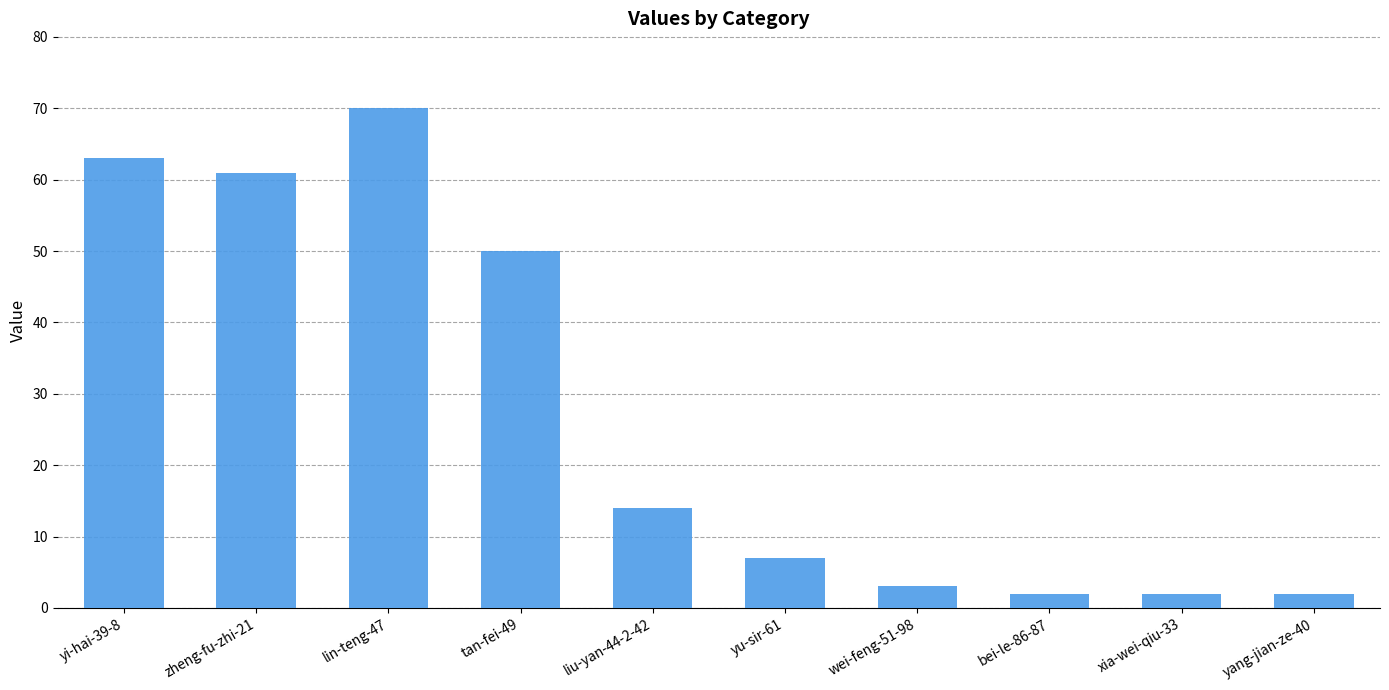

How many distinct data groups are displayed?

1